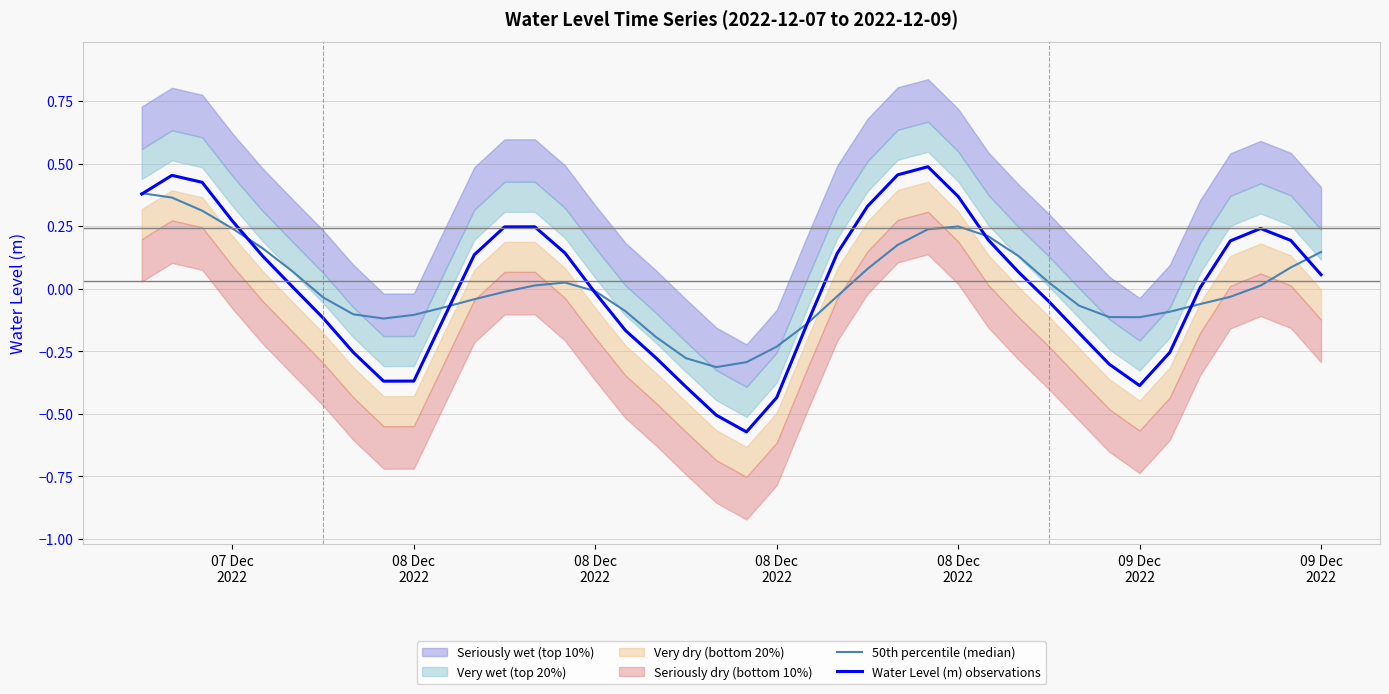

What is the minimum value for Water Level (m) observations?

-0.6